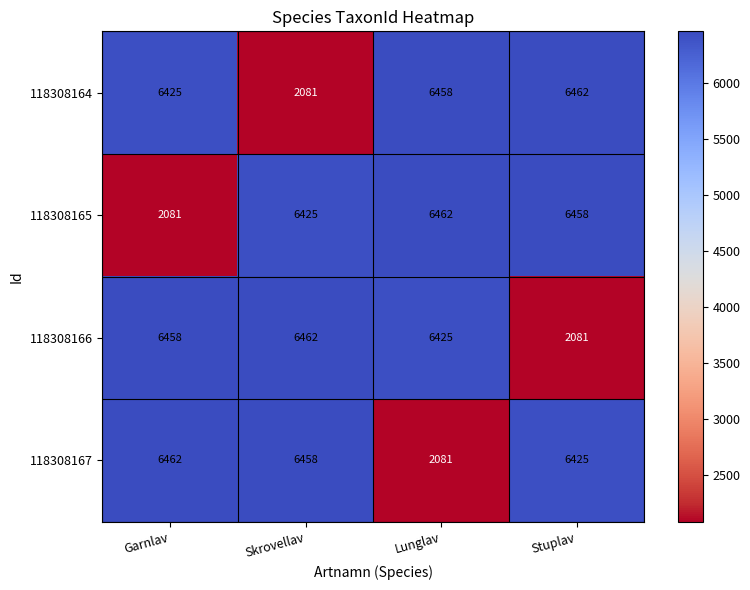

How many distinct data groups are displayed?

4